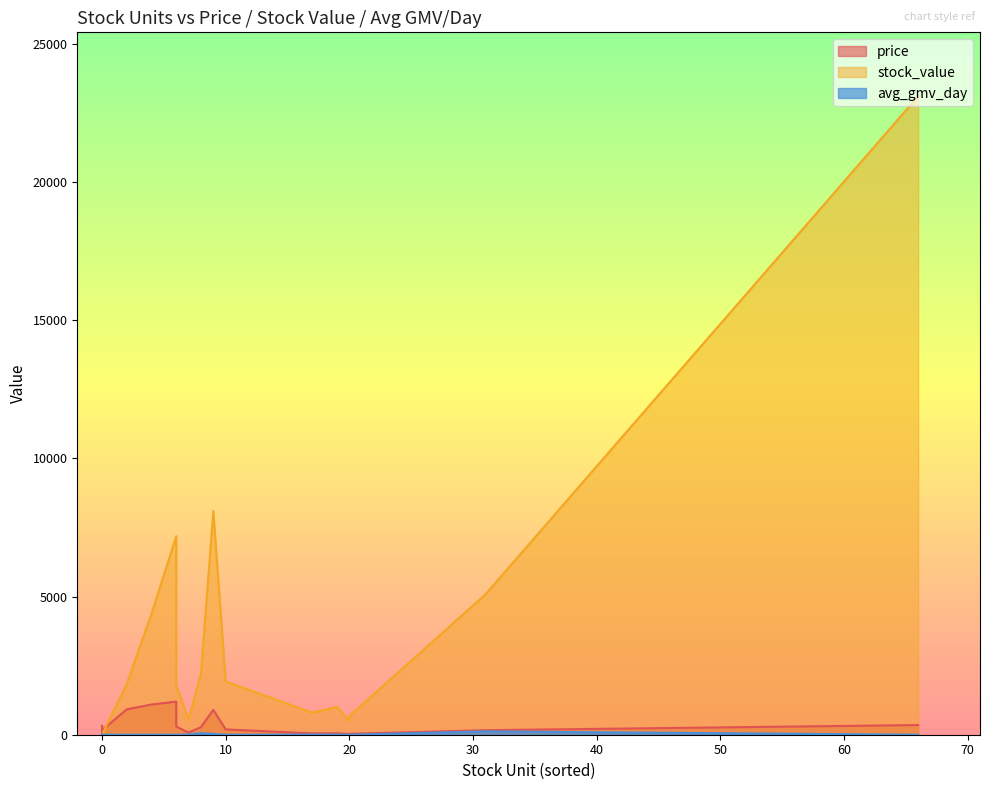

Where is stock_value nearest to the value 11550?

9